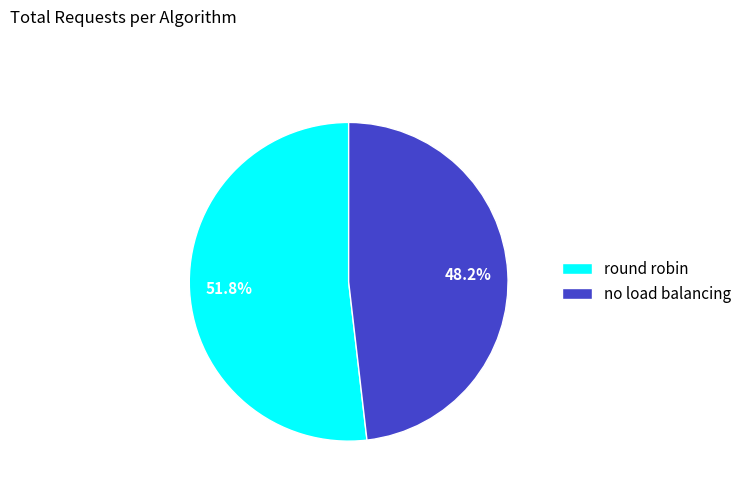

To the nearest percent, what is the difference between the largest and smallest slice percentages?

4%